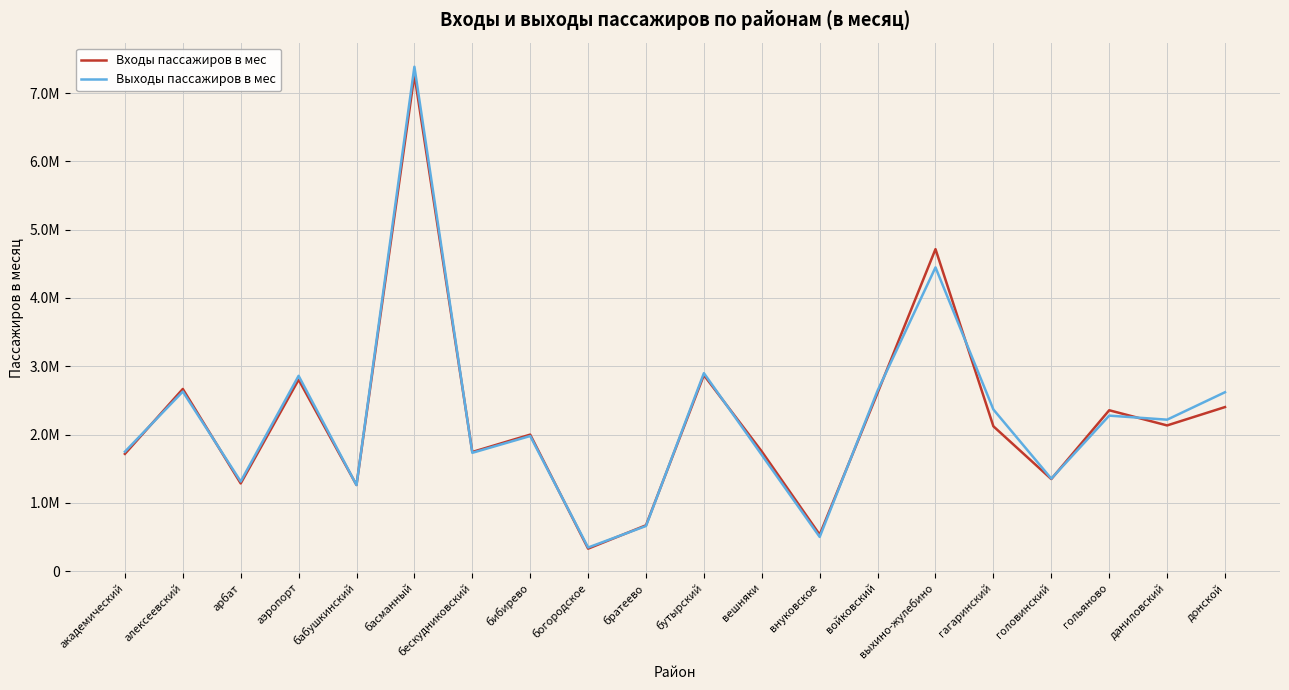

How many times do Выходы пассажиров в мес and Входы пассажиров в мес cross each other?

14